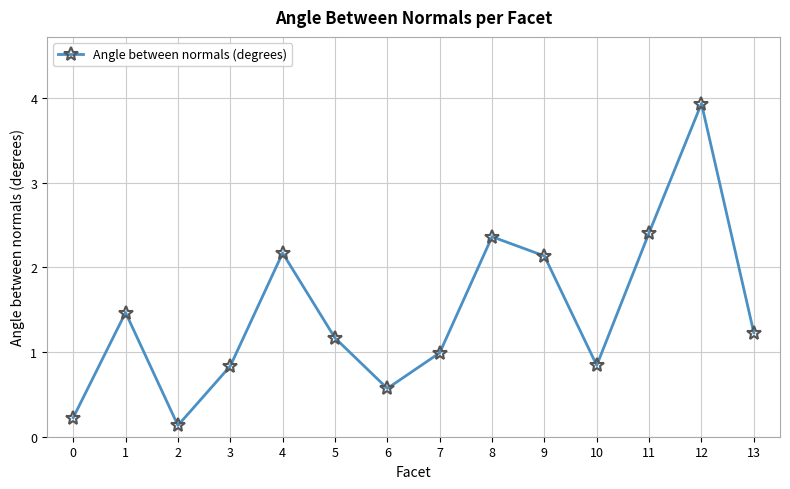

What is the sum of the values at 10 and 8?

3.2